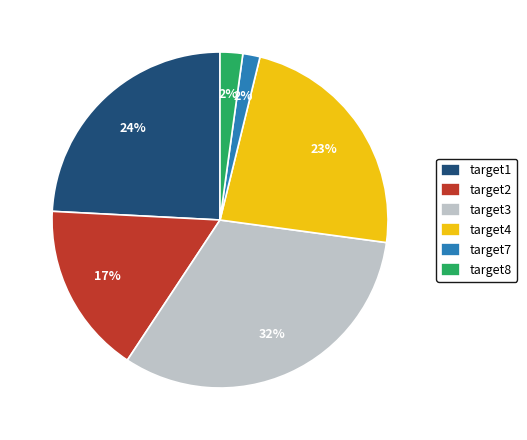

How many segments does this pie chart have?

6